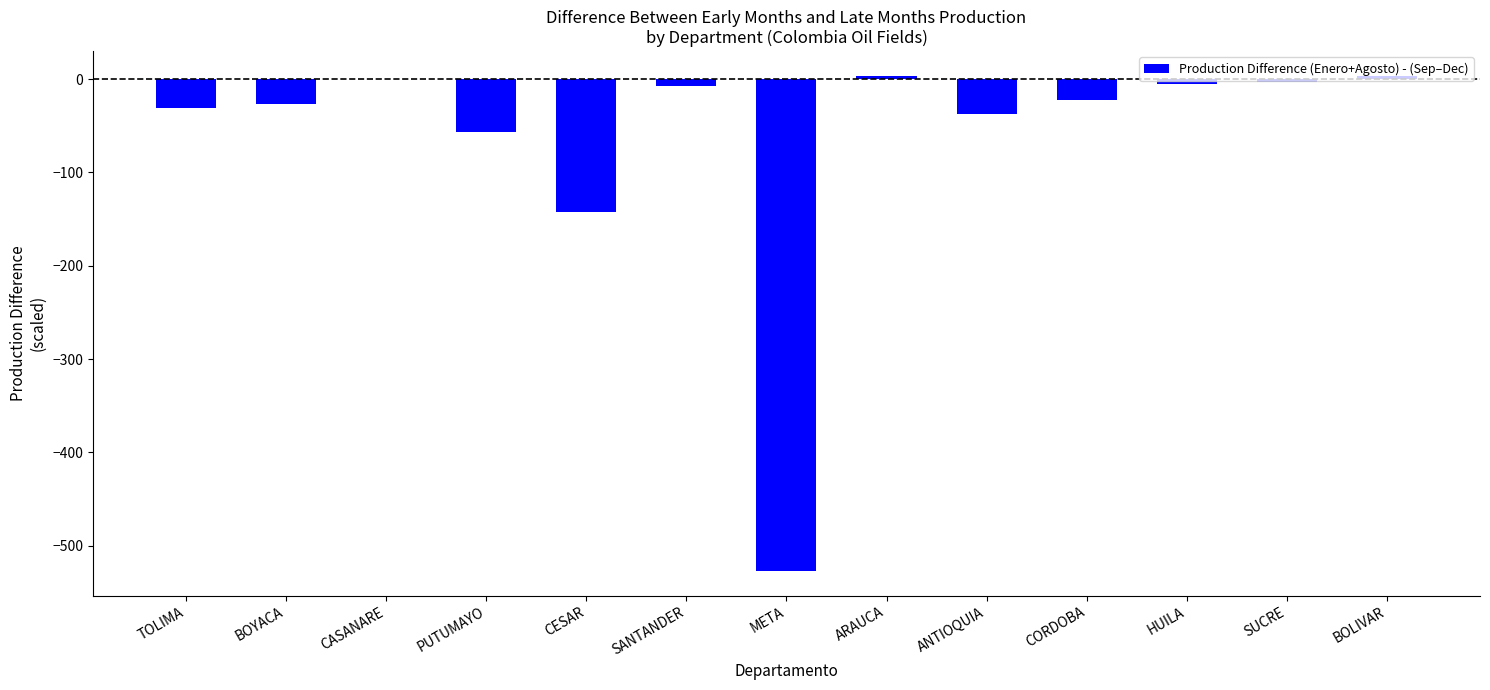

Is it true that the value at CESAR is -78.0?

False